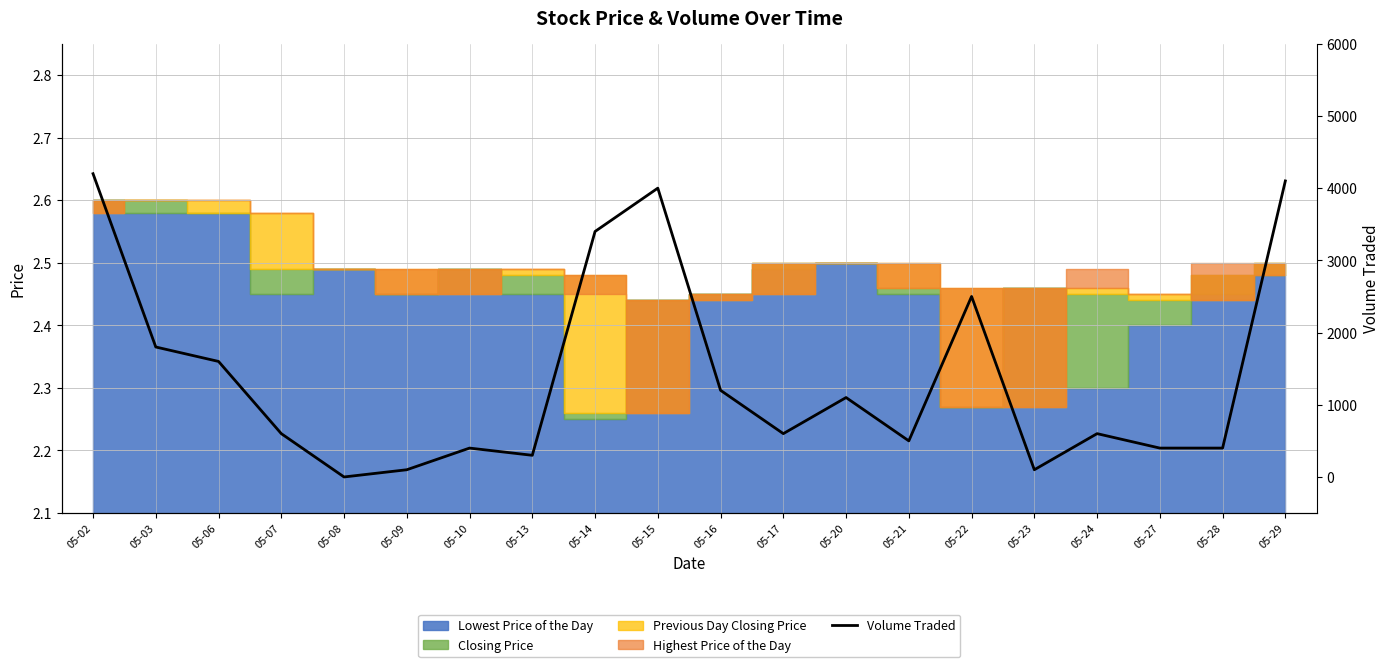

How many values are below 600?

8